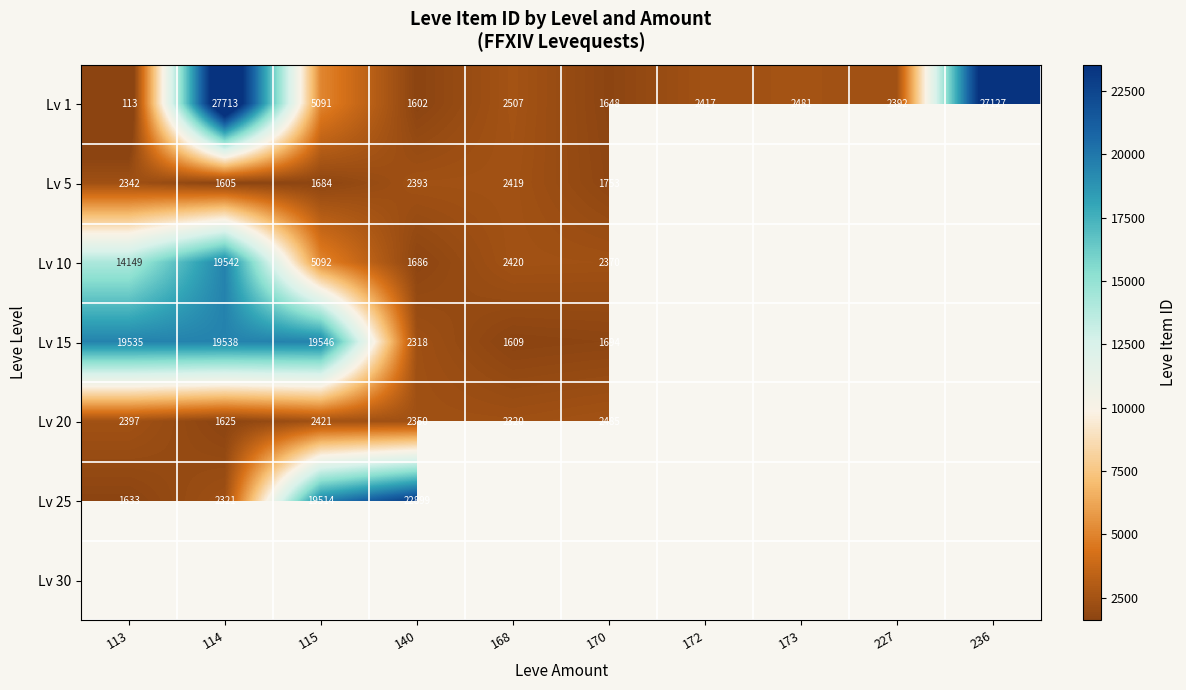

The value of Lv 1 at 114 is 27713. True or false?

True